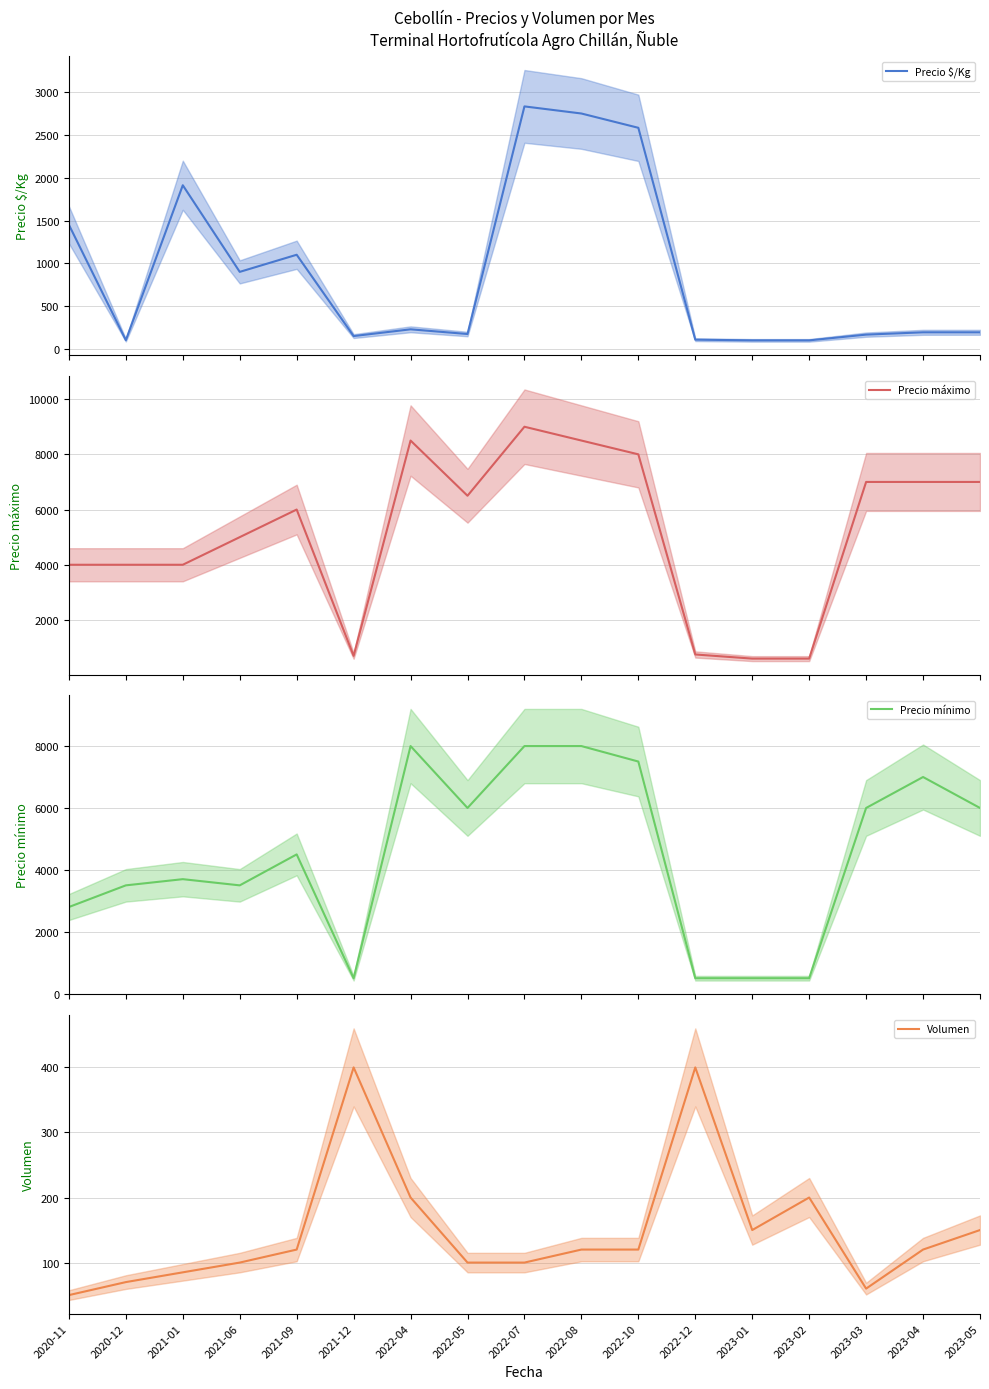

Reading left to right, extract all data points from this chart.

Precio $/Kg: 2020-11=1450	2020-12=102	2021-01=1912	2021-06=900	2021-09=1100	2021-12=150	2022-04=229	2022-05=174	2022-07=2833	2022-08=2750	2022-10=2583	2022-12=108	2023-01=100	2023-02=100	2023-03=167	2023-04=194	2023-05=194
Precio máximo: 2020-11=4000	2020-12=4000	2021-01=4000	2021-06=5000	2021-09=6000	2021-12=700	2022-04=8500	2022-05=6500	2022-07=9000	2022-08=8500	2022-10=8000	2022-12=750	2023-01=600	2023-02=600	2023-03=7000	2023-04=7000	2023-05=7000
Precio mínimo: 2020-11=2800	2020-12=3500	2021-01=3700	2021-06=3500	2021-09=4500	2021-12=500	2022-04=8000	2022-05=6000	2022-07=8000	2022-08=8000	2022-10=7500	2022-12=500	2023-01=500	2023-02=500	2023-03=6000	2023-04=7000	2023-05=6000
Volumen: 2020-11=50	2020-12=70	2021-01=85	2021-06=100	2021-09=120	2021-12=400	2022-04=200	2022-05=100	2022-07=100	2022-08=120	2022-10=120	2022-12=400	2023-01=150	2023-02=200	2023-03=60	2023-04=120	2023-05=150